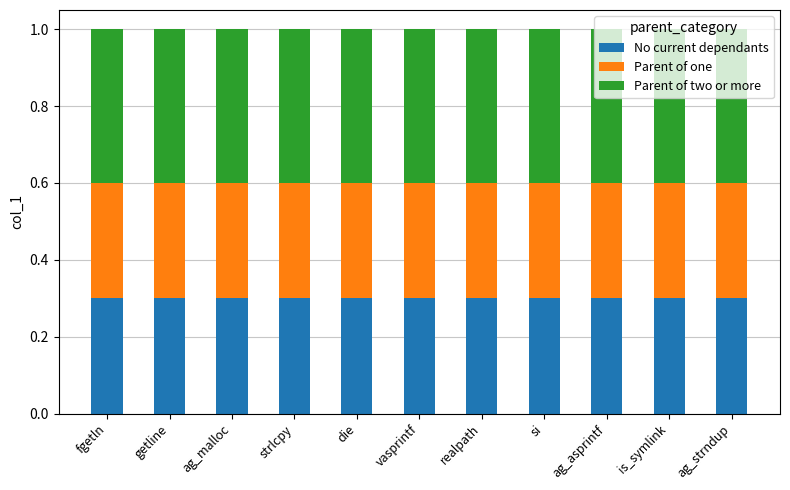

The No current dependants series shows 0.3 at vasprintf. True or false?

True